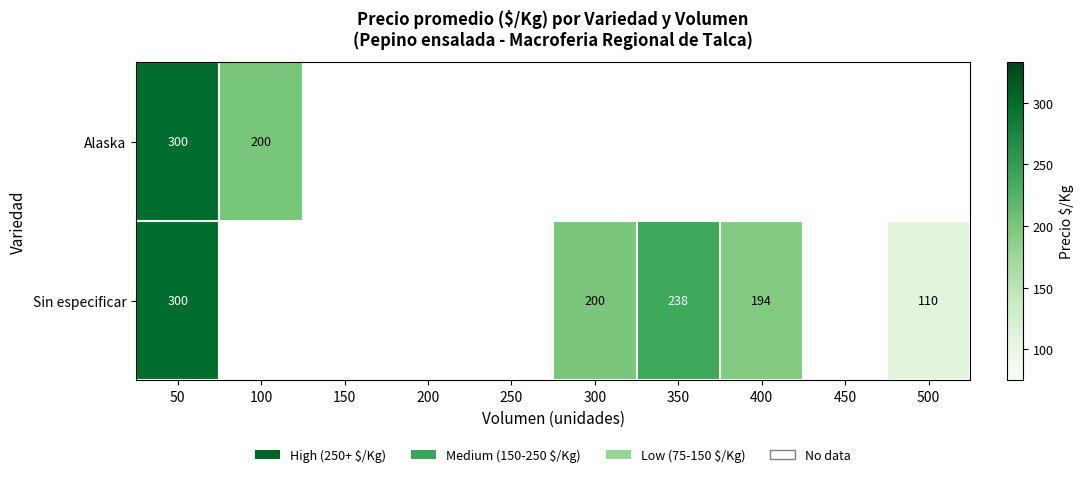

Which has a higher value, 200 or 150?

200